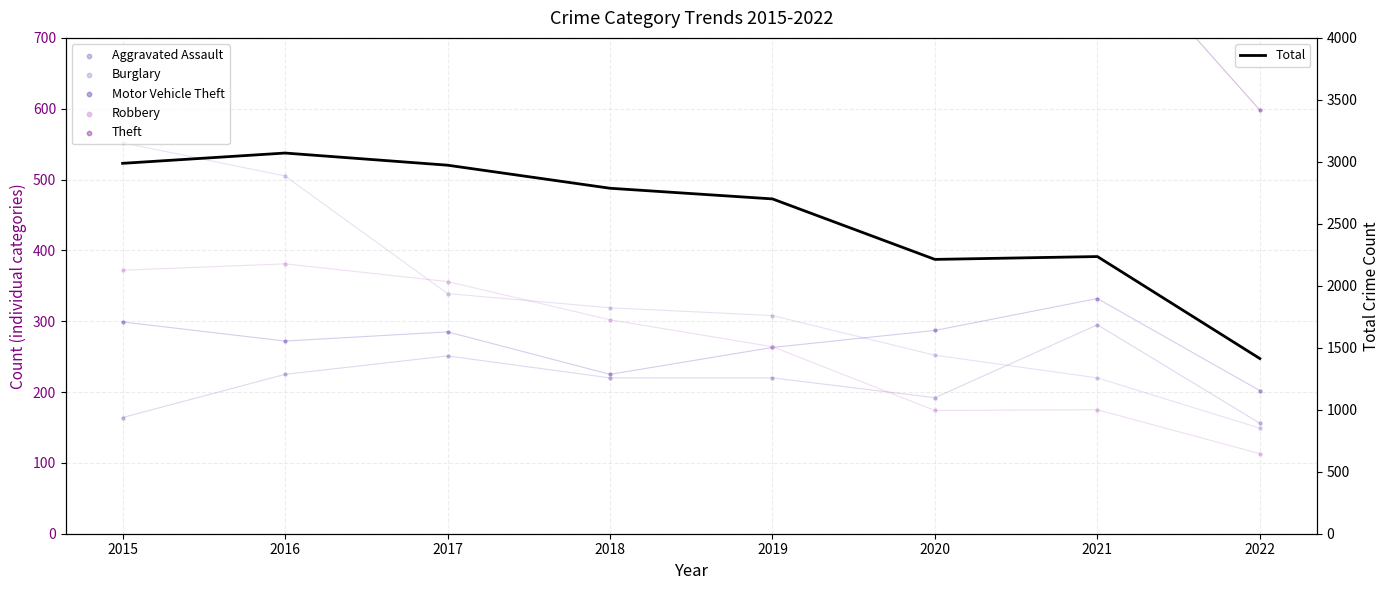

Is the value of Motor Vehicle Theft at 2019 greater than the value of Robbery at 2019?

No